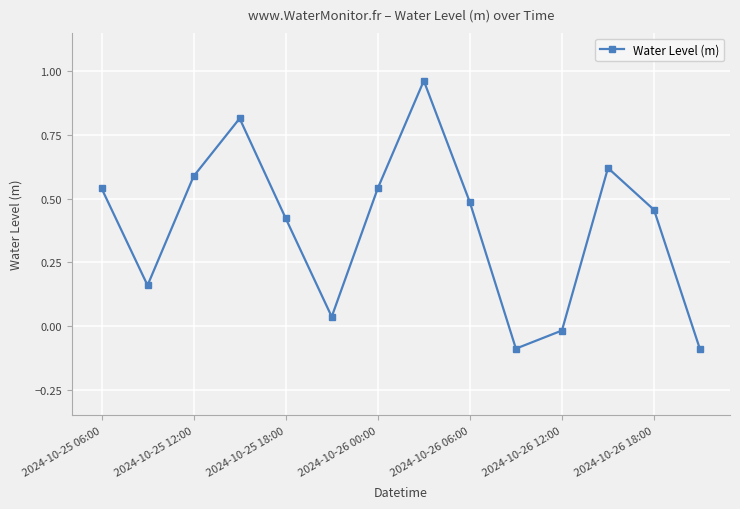

How many interior local peaks (higher than both neighbors) does the data have?

3